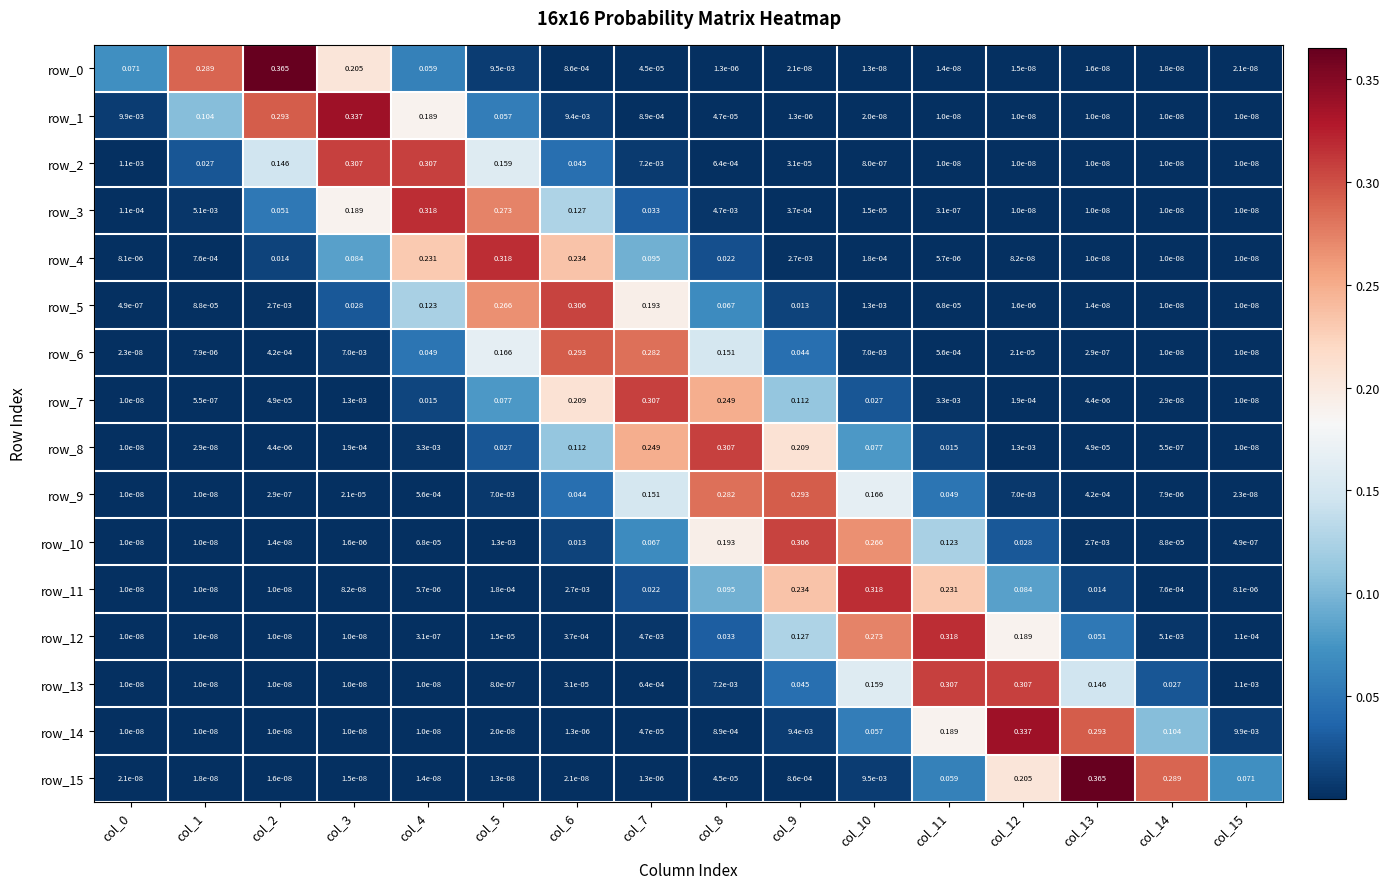

Is the value of row_9 at col_3 greater than the value of row_14 at col_15?

No